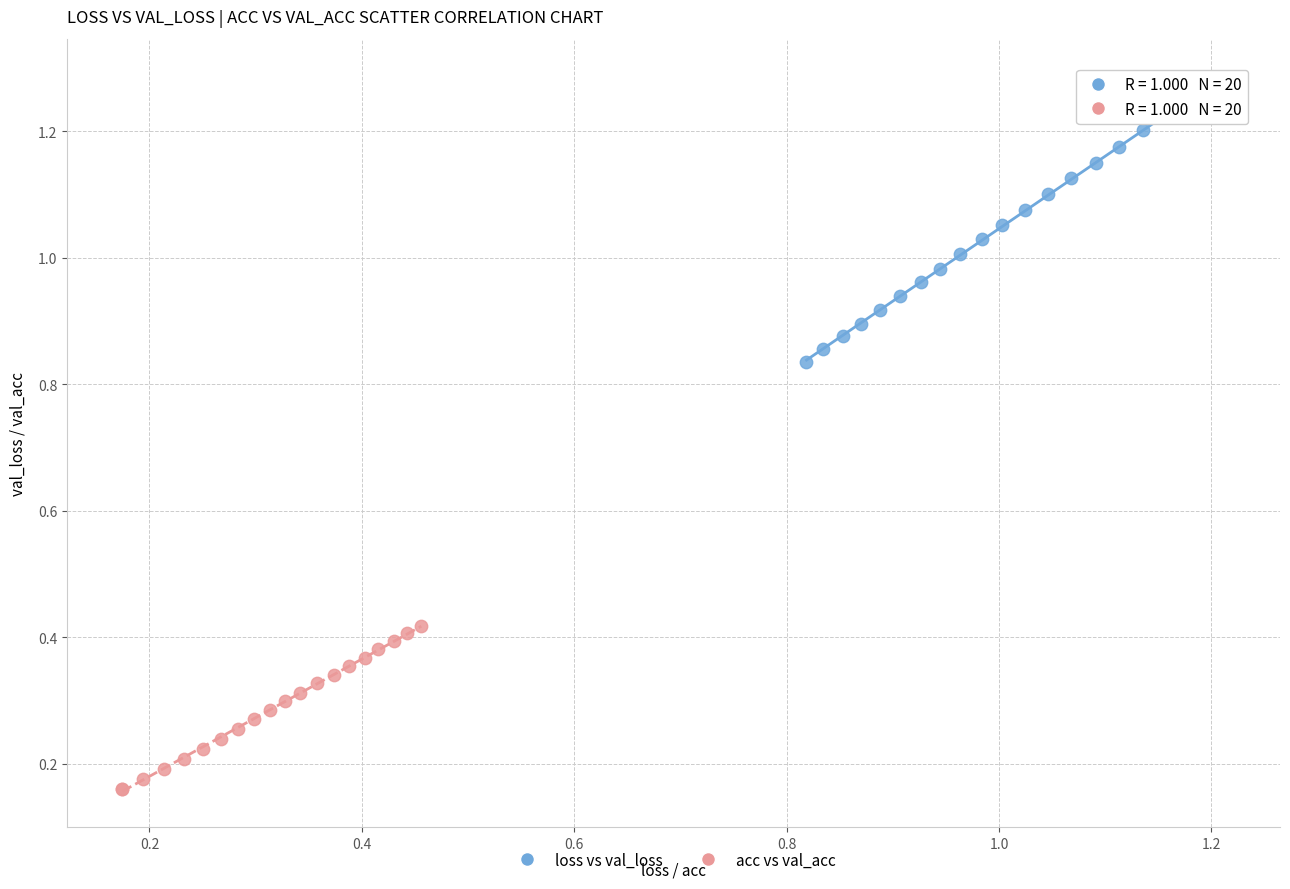

Which series contains the highest Y value?

loss vs val_loss